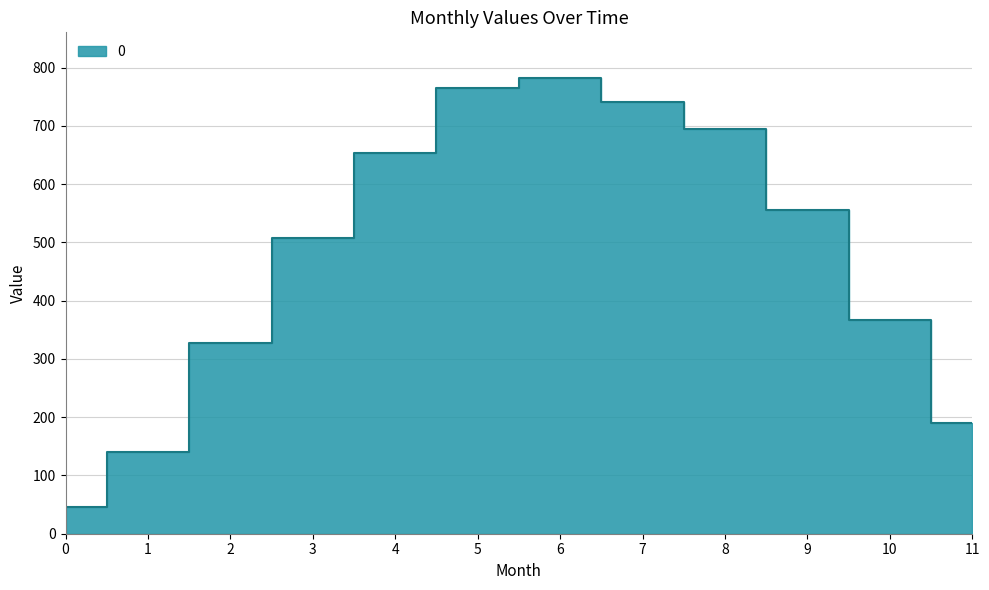

Reading left to right, what are all the values shown in this chart?

46.1	140.6	327.1	507.0	653.6	765.4	782.2	740.7	694.5	555.7	366.7	189.8